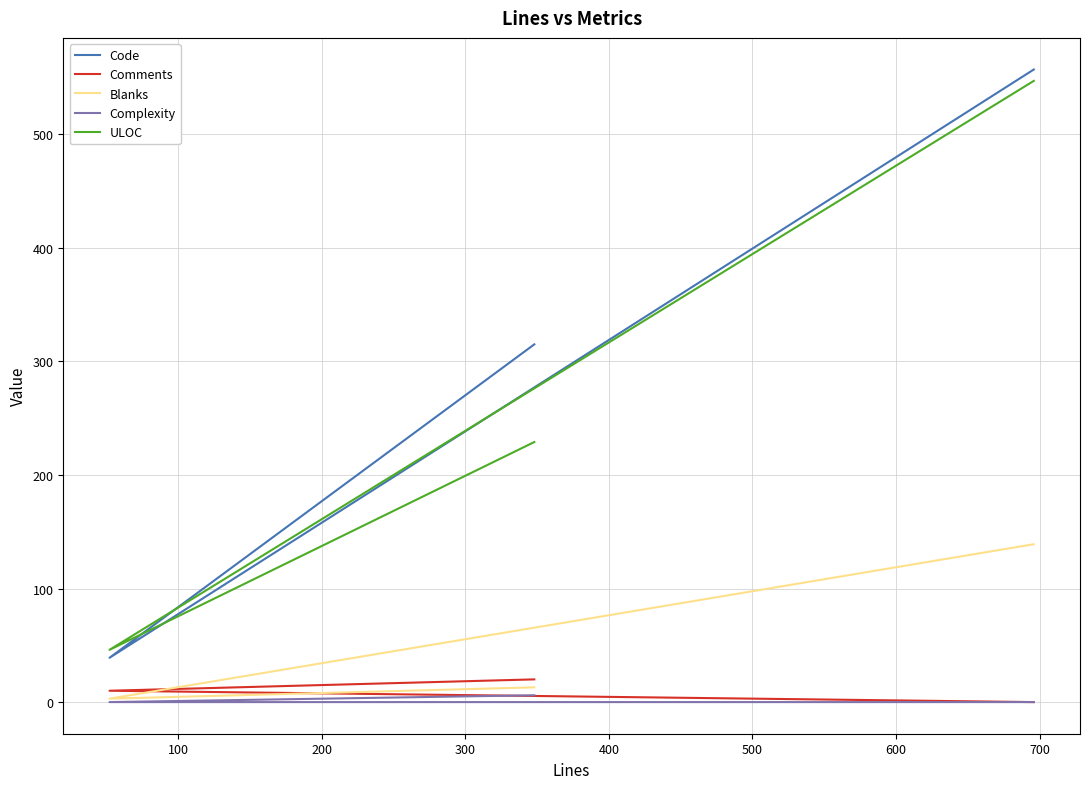

What is the difference between the maximum and minimum values in the Complexity series?

6